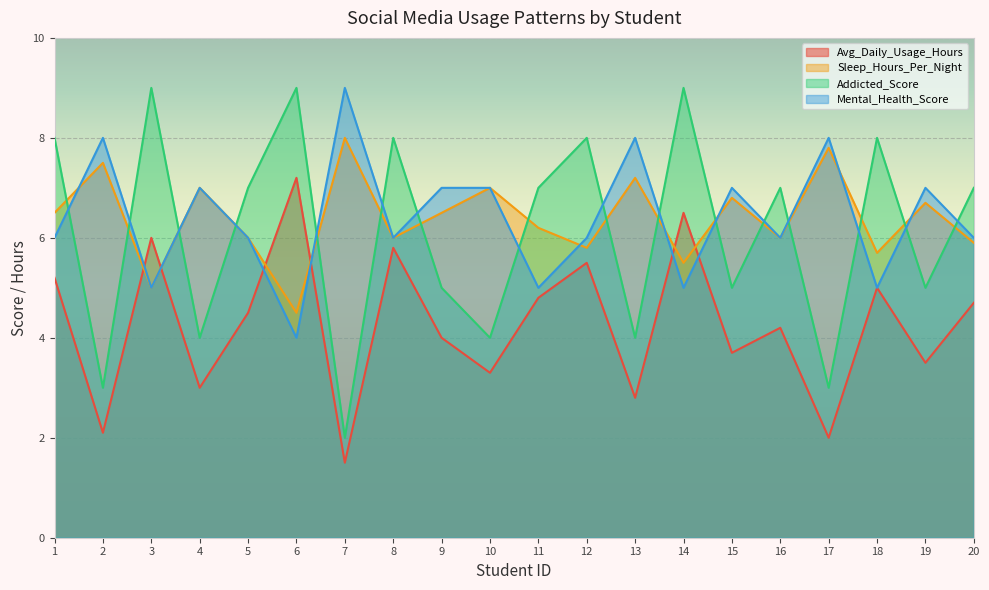

What is the value of the Addicted_Score point at the 16th from the left?

7.0